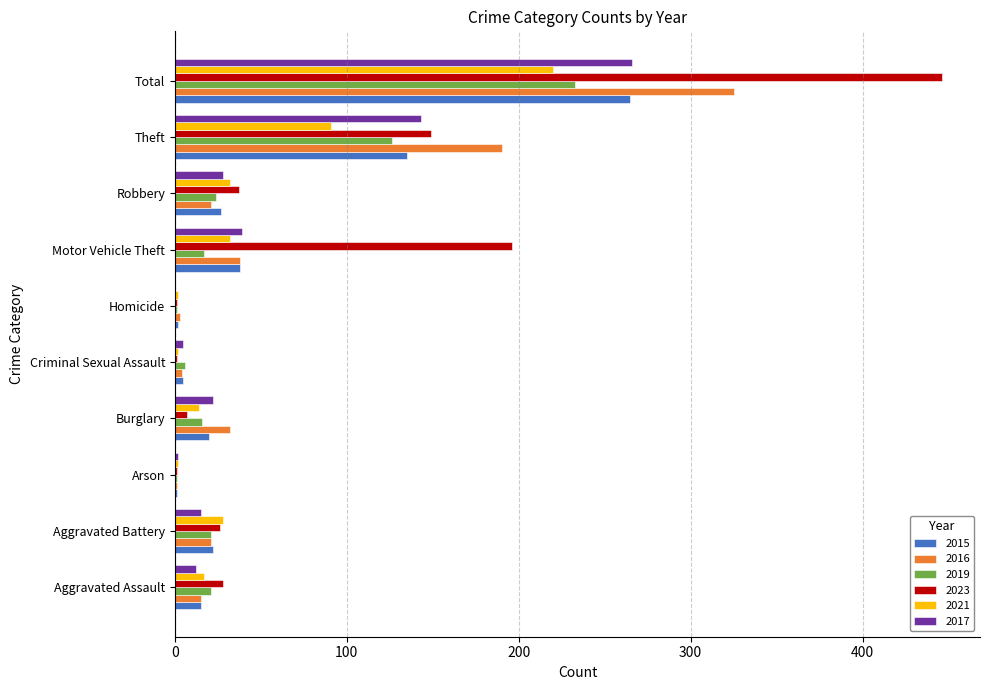

Is it true that 2015 equals 1 at Arson?

True